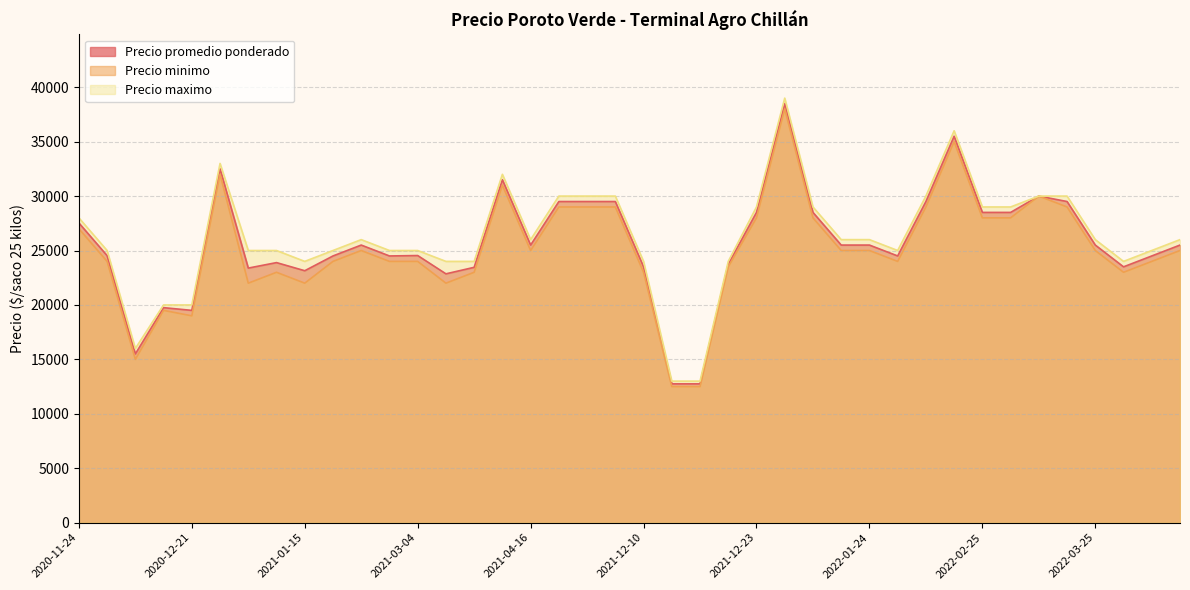

What is the difference between the maximum and minimum values in the Precio minimo series?

25500